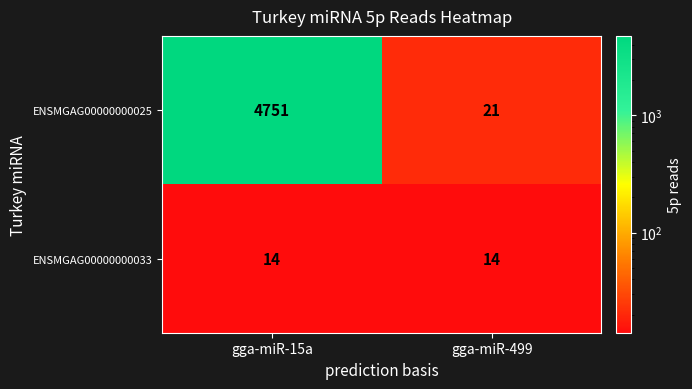

Rank the series by their maximum value, from lowest to highest.

ENSMGAG00000000033, ENSMGAG00000000025